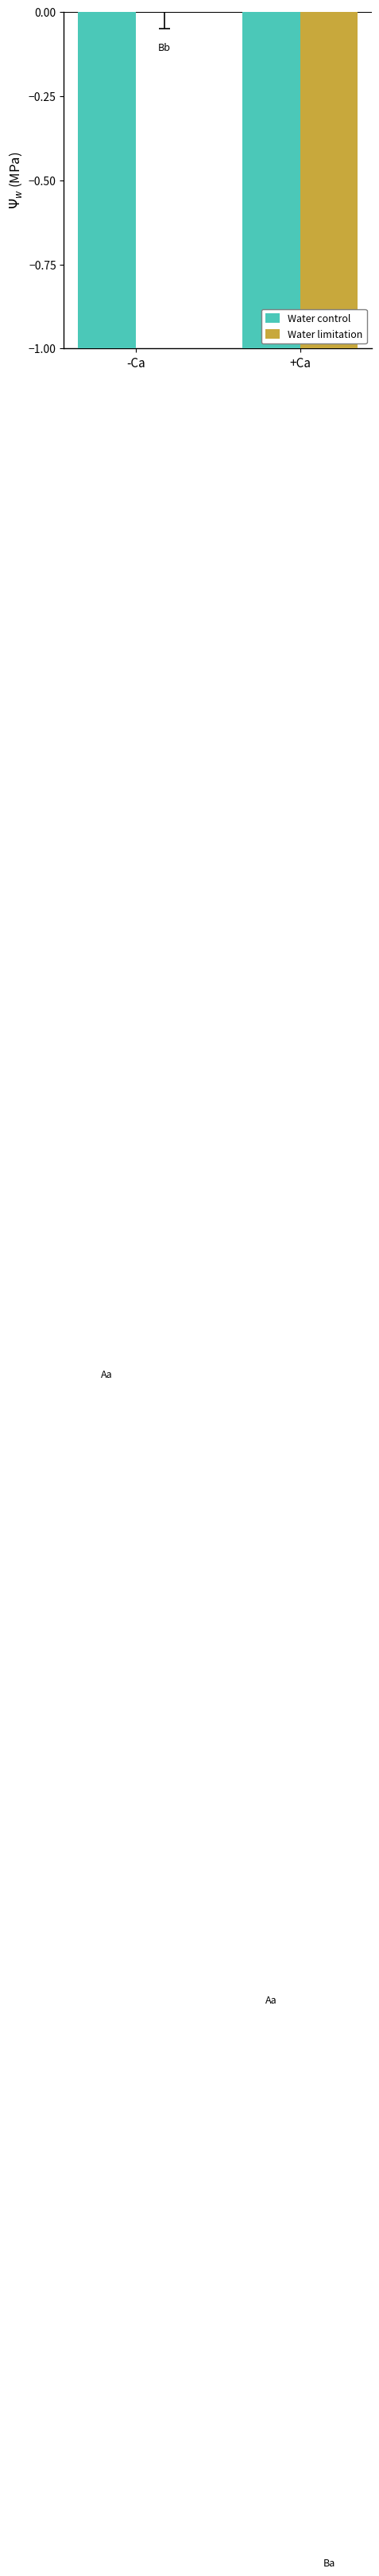

What is the sum of the Water control values at -Ca and +Ca?

-8.8